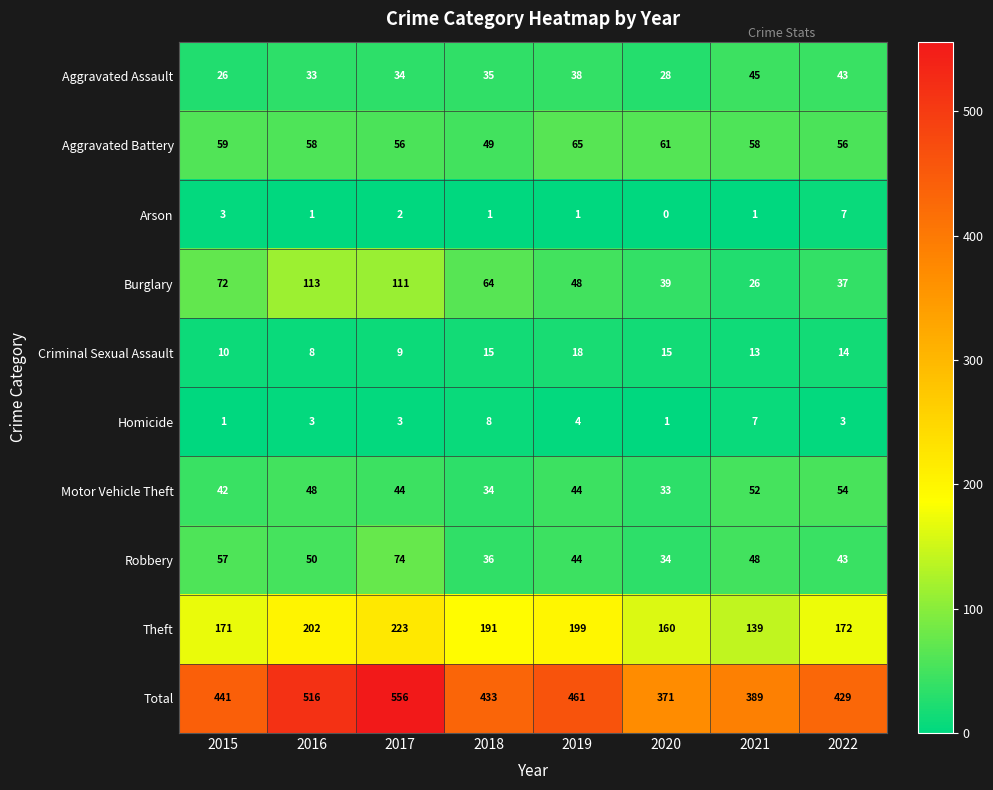

The Robbery series shows 24 at 2015. True or false?

False